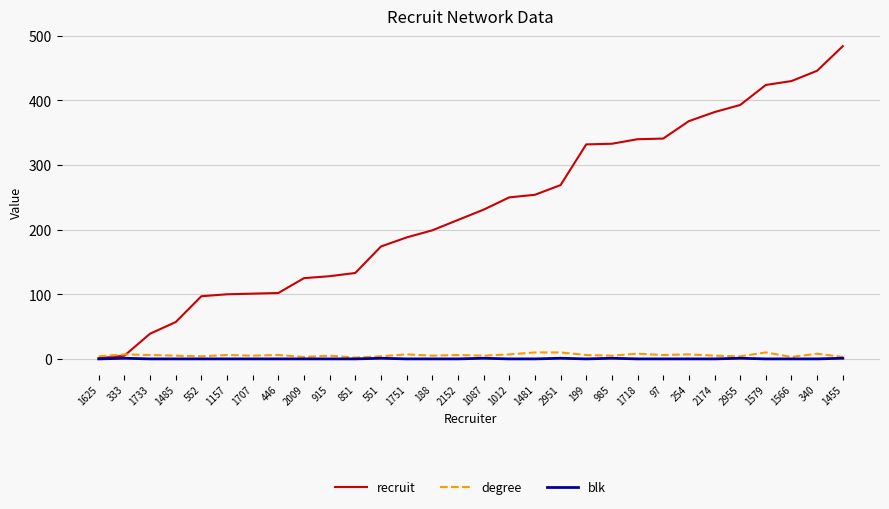

True or false: blk has a value of 0 at 1481.

True